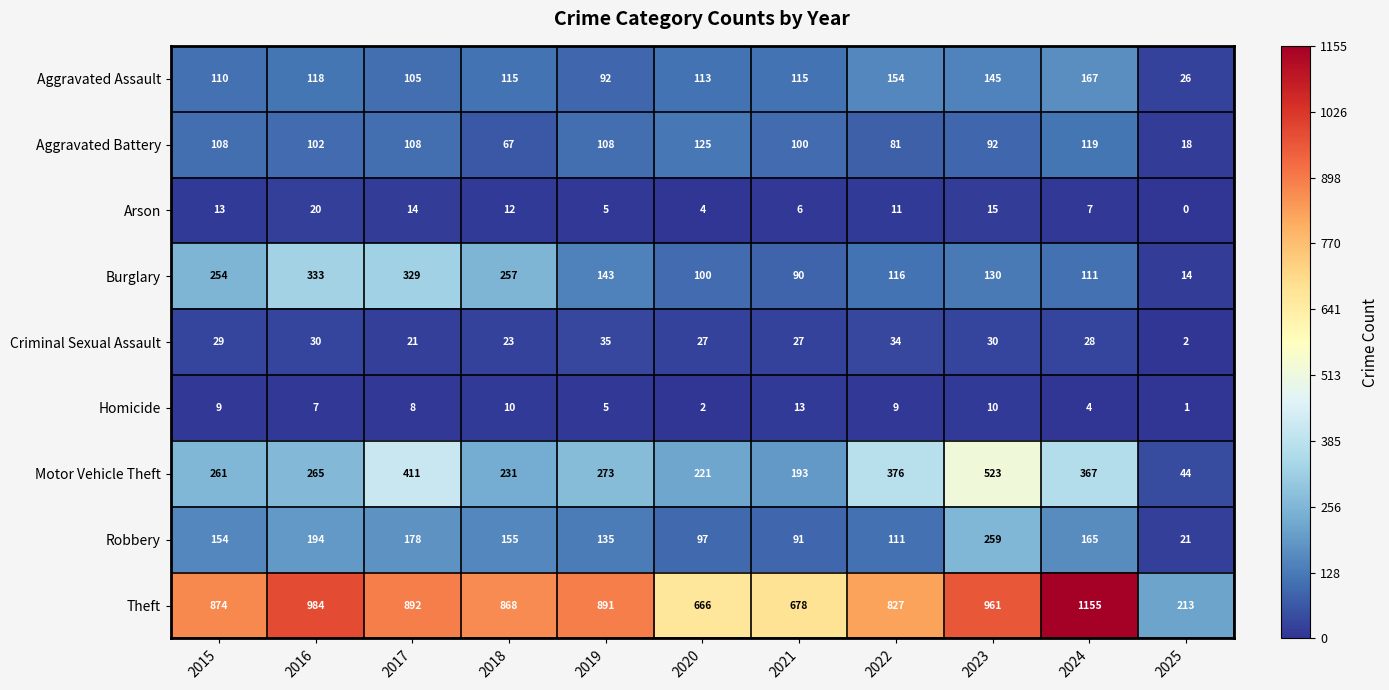

How many distinct data groups are displayed?

9